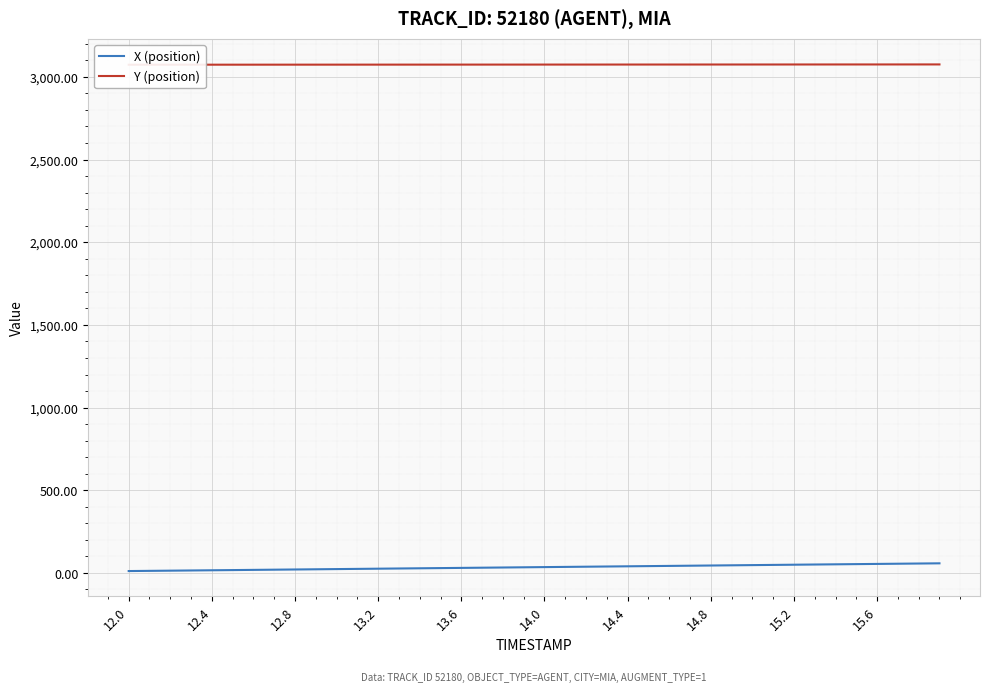

Which series has the widest spread of values?

X (position)